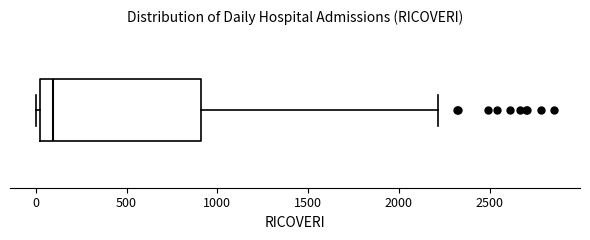

Read this box plot against the x-axis: the position of the median line, the range covered by the box, and the ends of both whiskers. The values are not printed on the chart, so give them approximately, as read against the axis.

median 100, box 50 to 900, whiskers 0 to 2200